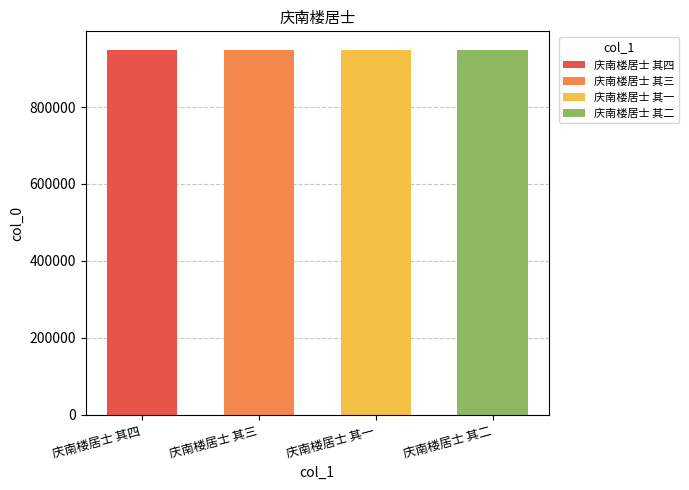

What is the sum of the values at 庆南楼居士 其一 and 庆南楼居士 其四?

1898549